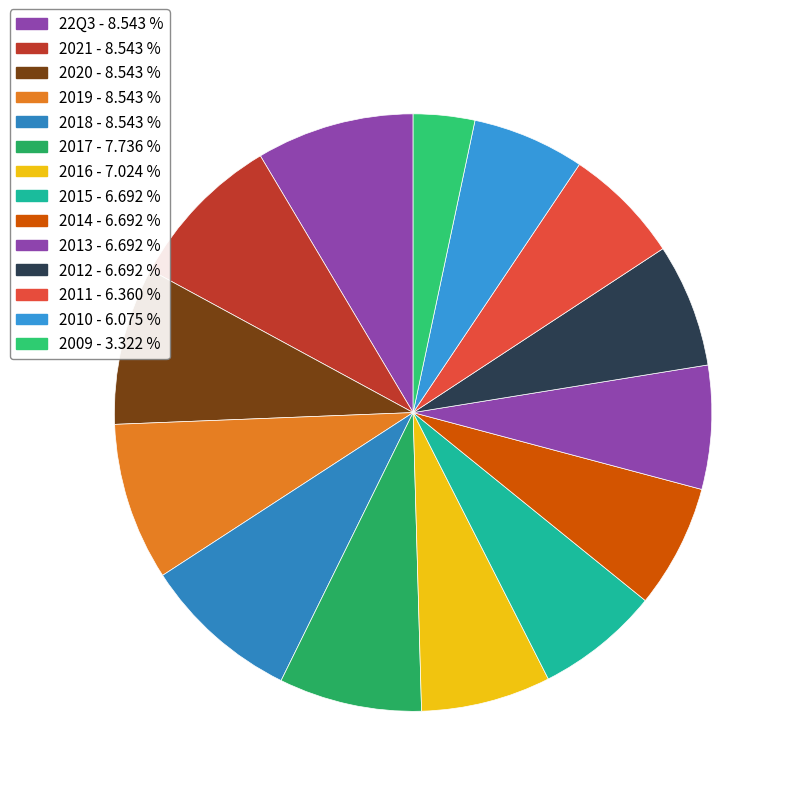

Is there any slice that represents more than half of the pie?

No